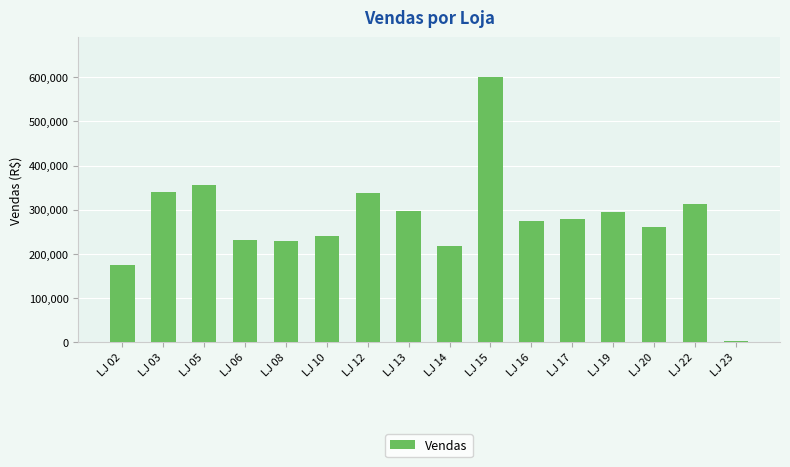

What is the average value?

278510.0